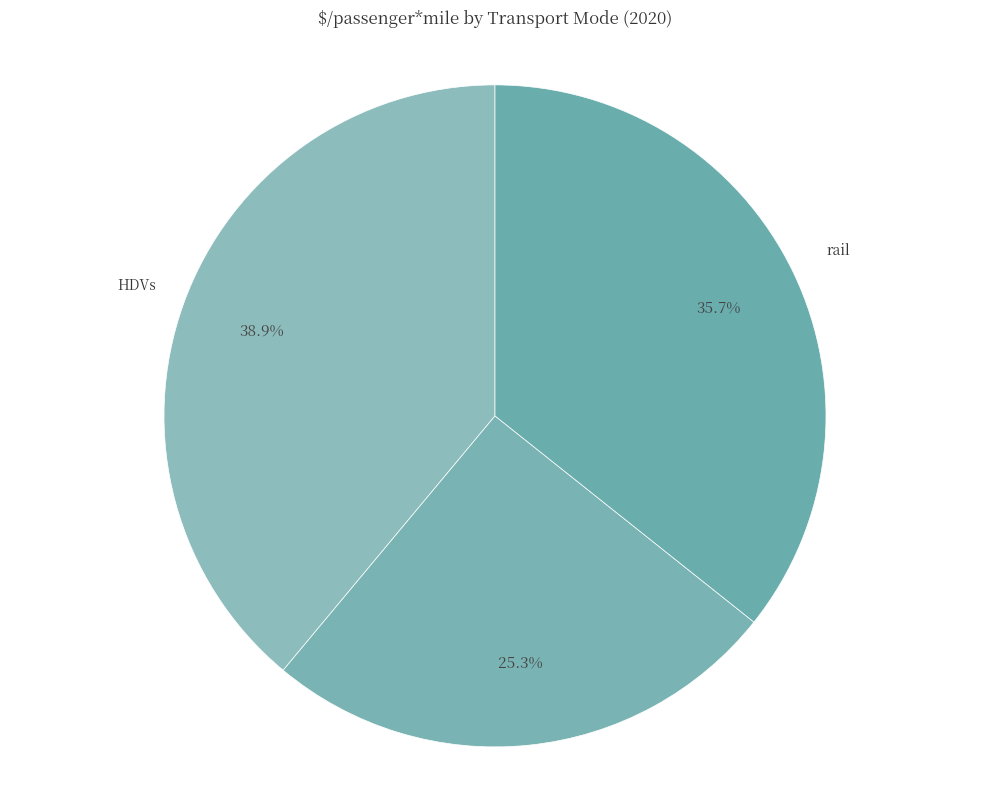

Is there any slice that represents more than half of the pie?

No